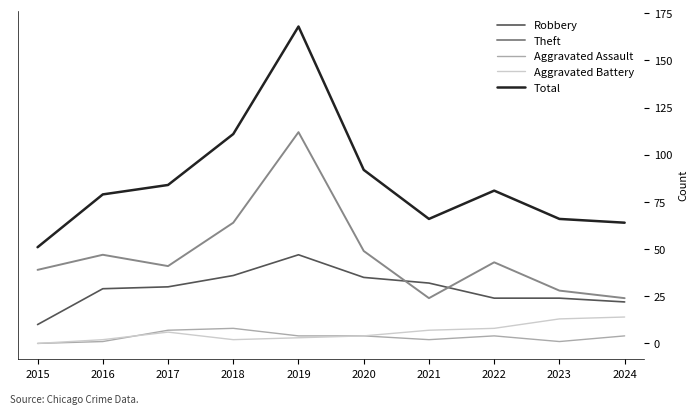

Which series has the largest range (max minus min)?

Total